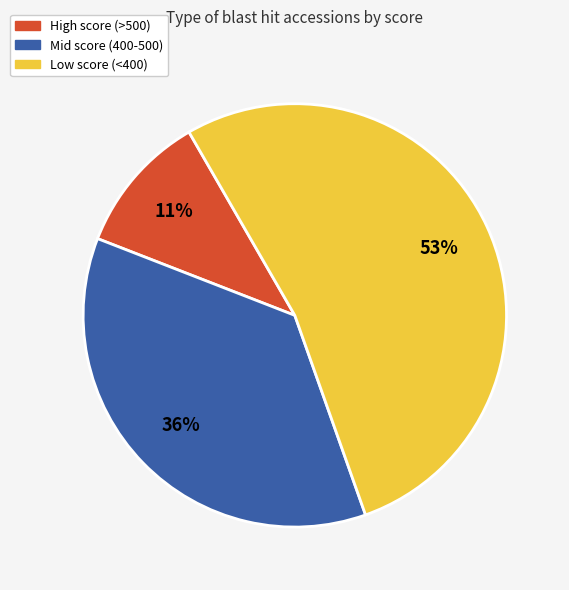

Is there a majority slice in this chart?

Yes